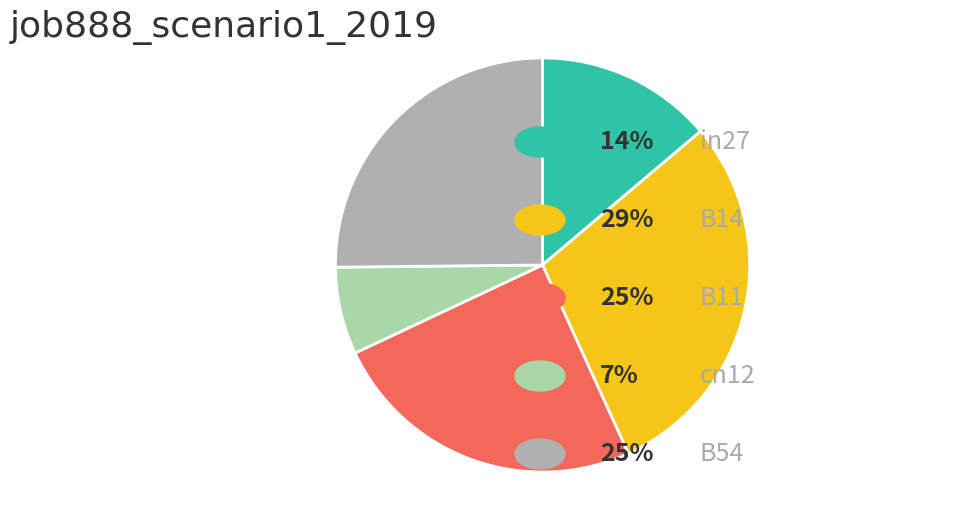

Is there a majority slice in this chart?

No